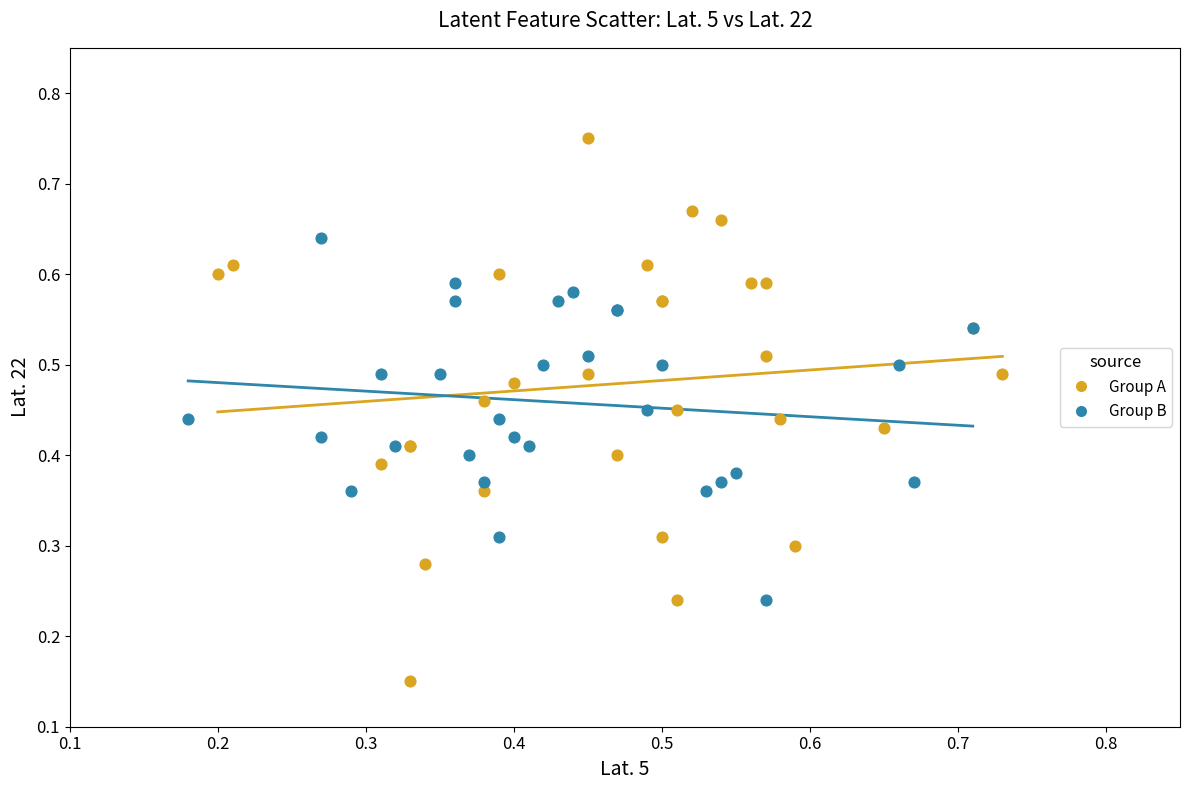

Which series contains the highest Y value?

Group A